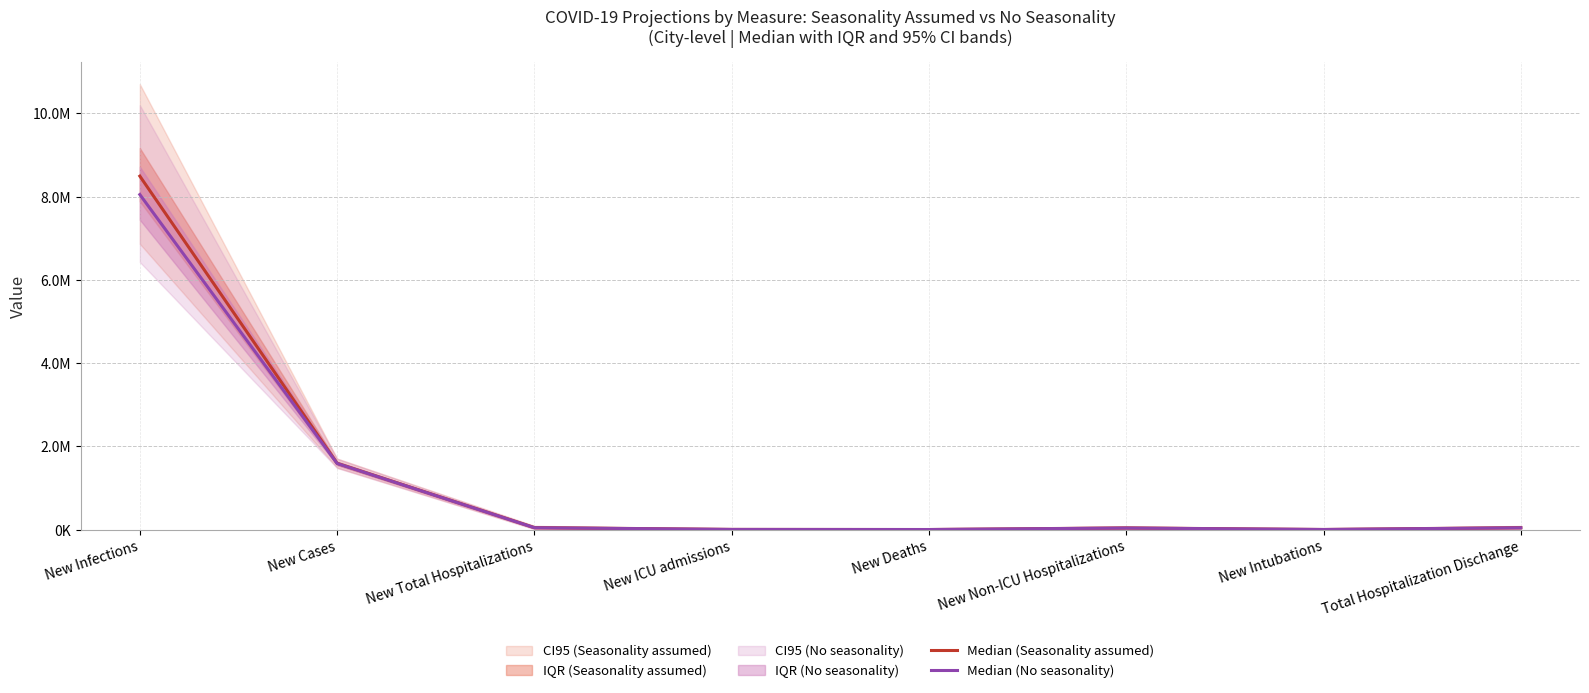

Which has a higher value, New Cases or New Total Hospitalizations?

New Cases